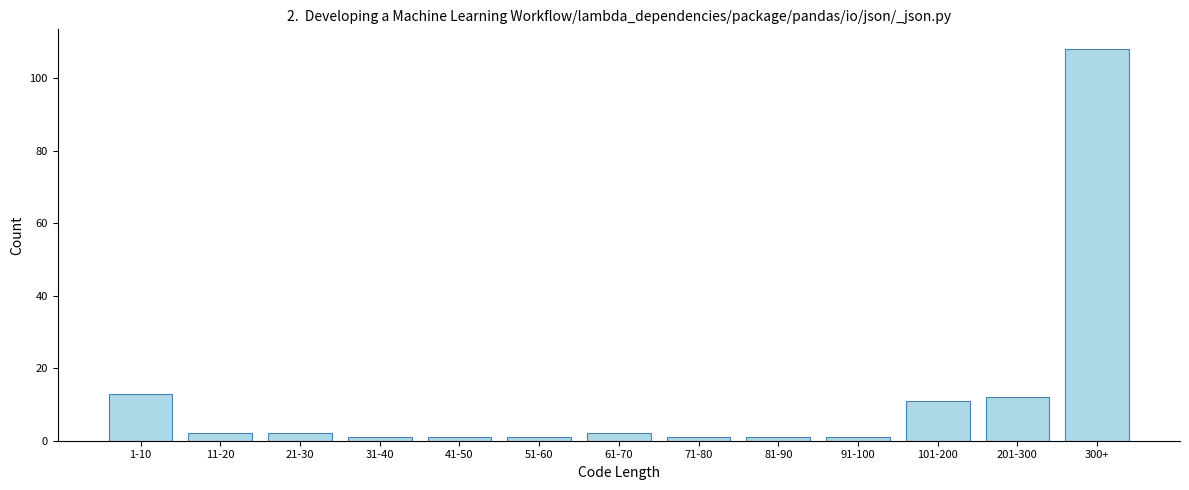

Reading right to left, extract all data points from this chart.

300+=108	201-300=12	101-200=11	91-100=1	81-90=1	71-80=1	61-70=2	51-60=1	41-50=1	31-40=1	21-30=2	11-20=2	1-10=13